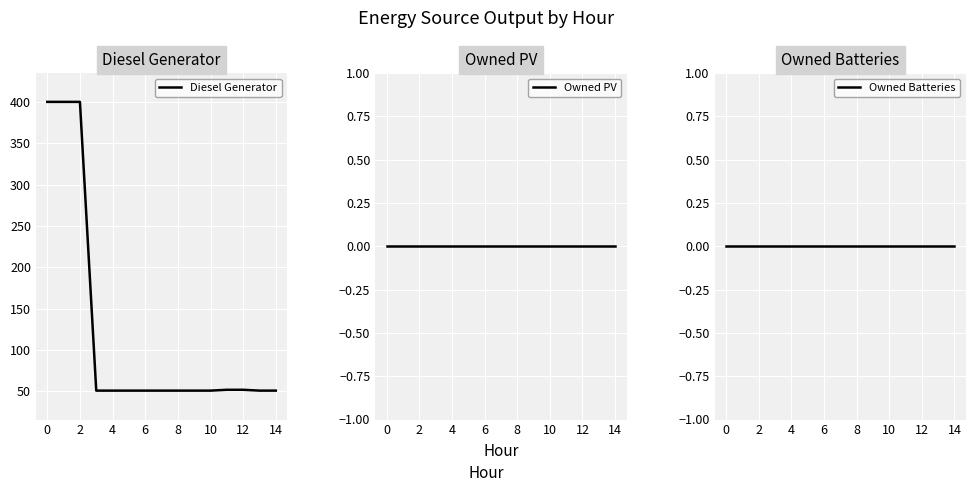

Is this an area chart (filled region under the line)?

No